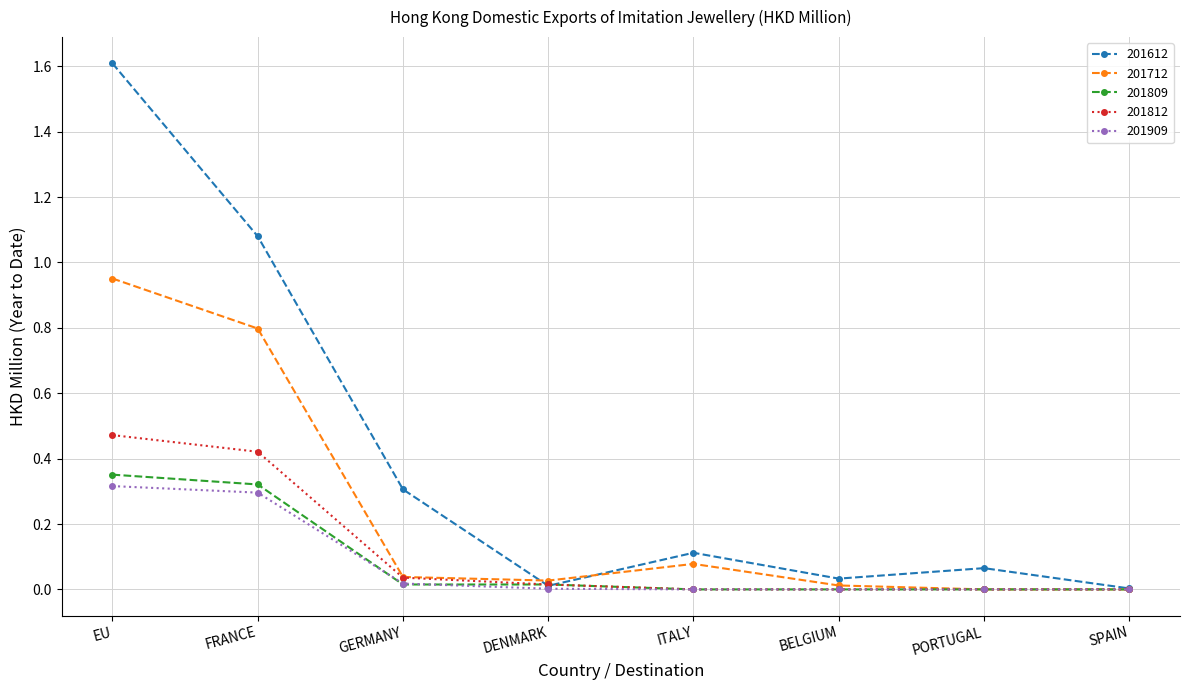

Is the value of 201612 at GERMANY greater than the value of 201812 at ITALY?

Yes